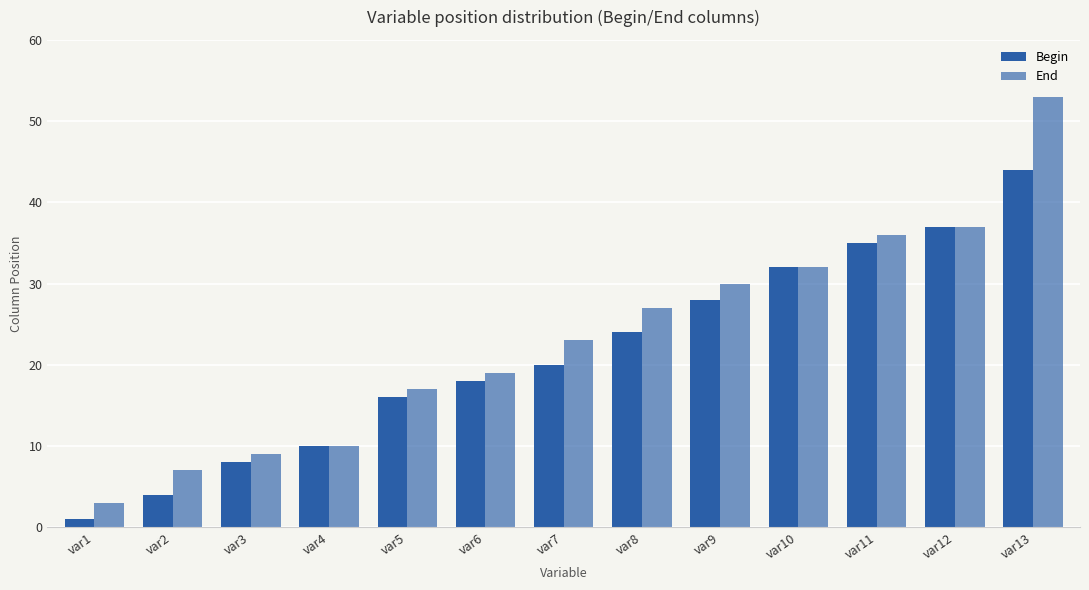

At which category is the sum across all series the highest?

var13